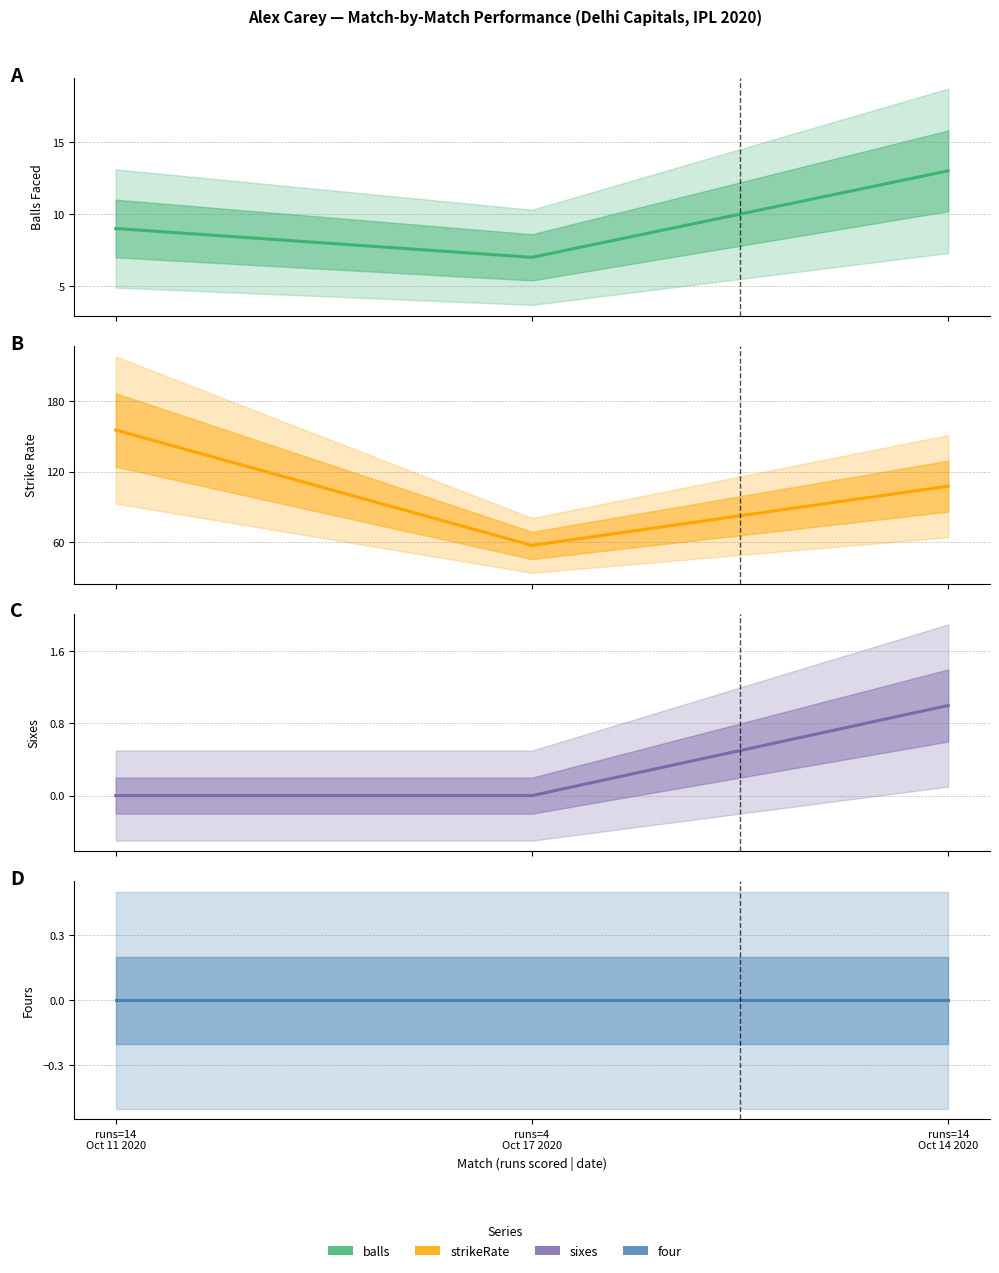

The strikeRate series shows 107.7 at runs=14
Oct 14 2020. True or false?

True